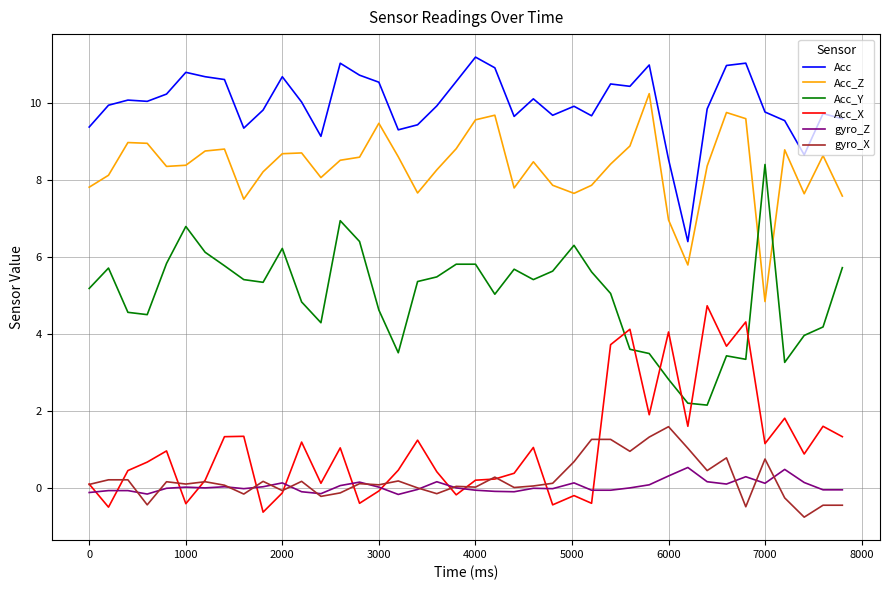

What is the smallest value displayed?

-0.8